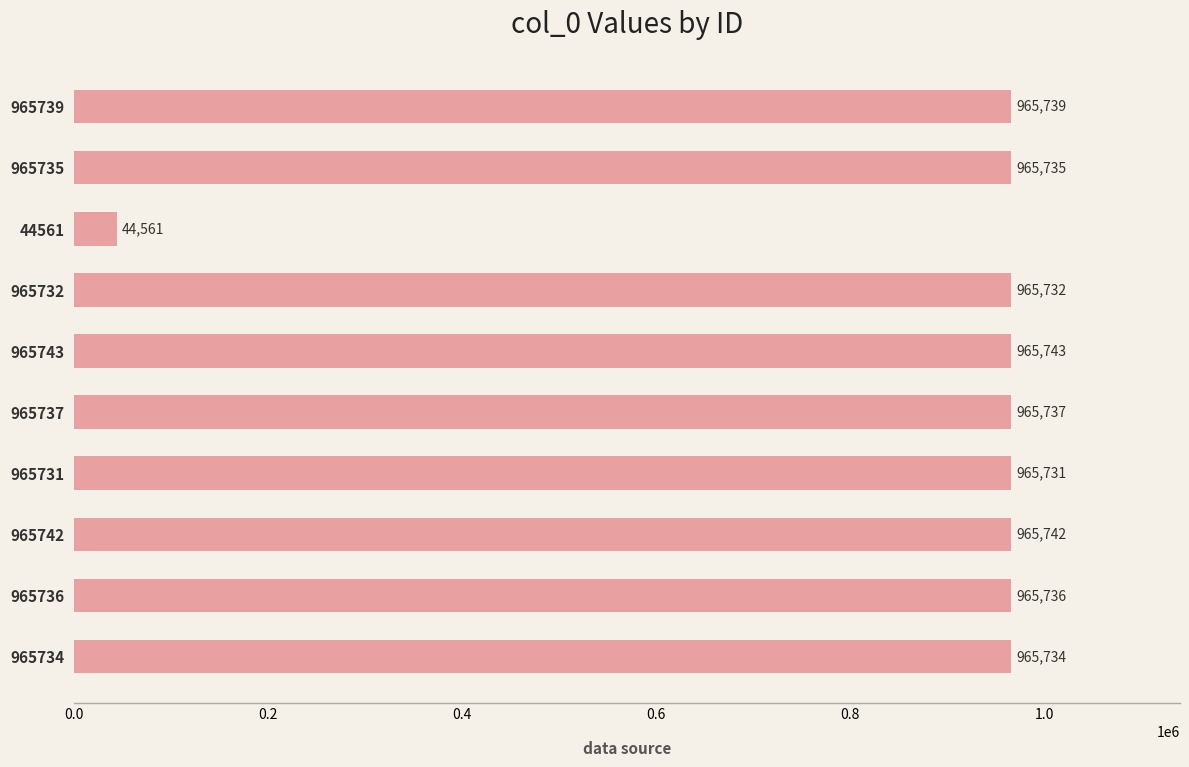

List the labels in order of value, smallest first.

44561, 965731, 965732, 965734, 965735, 965736, 965737, 965739, 965742, 965743